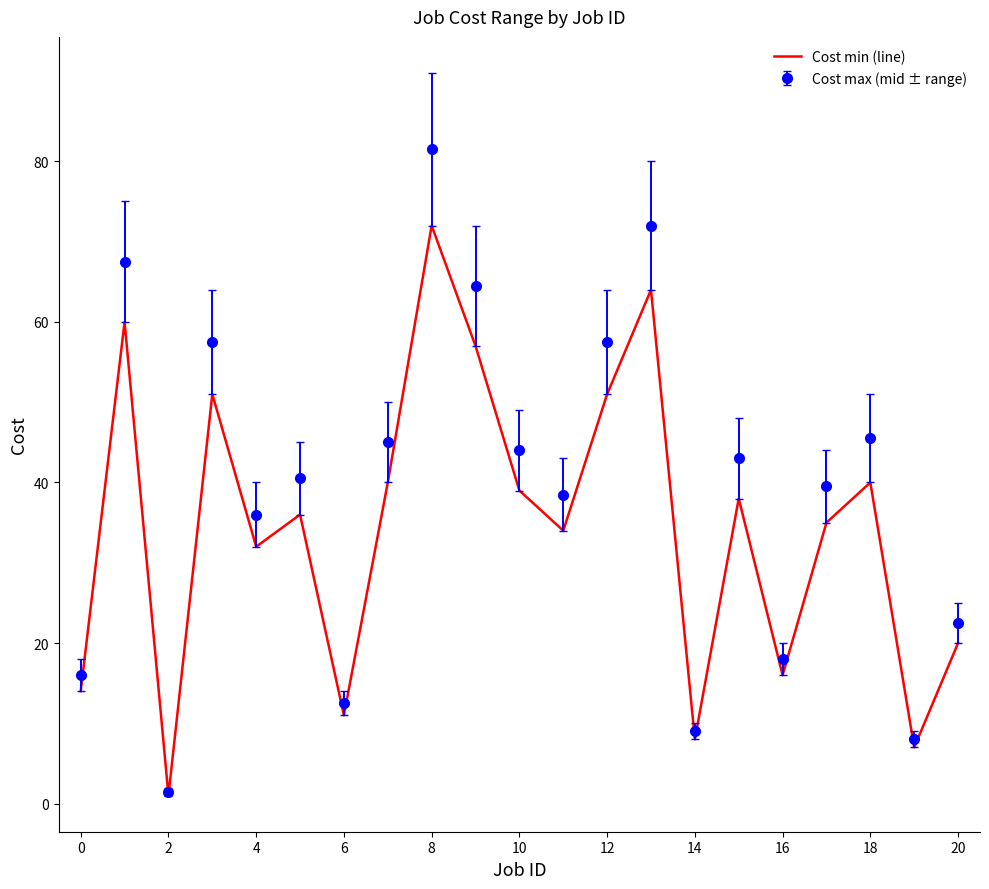

What is the minimum value shown in the chart?

1.0